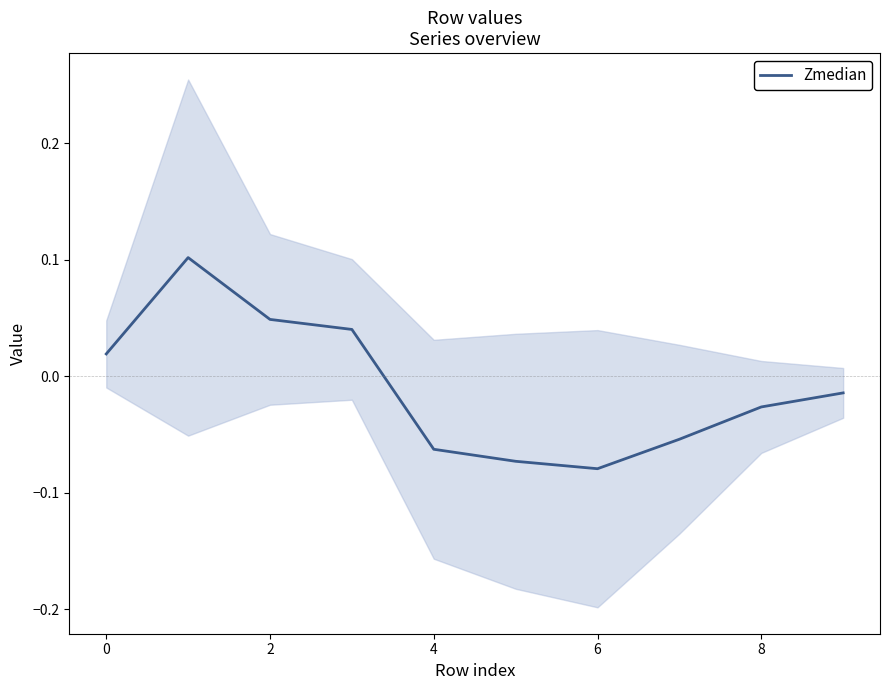

The chart shows a value of -0.1 at 6. True or false?

True